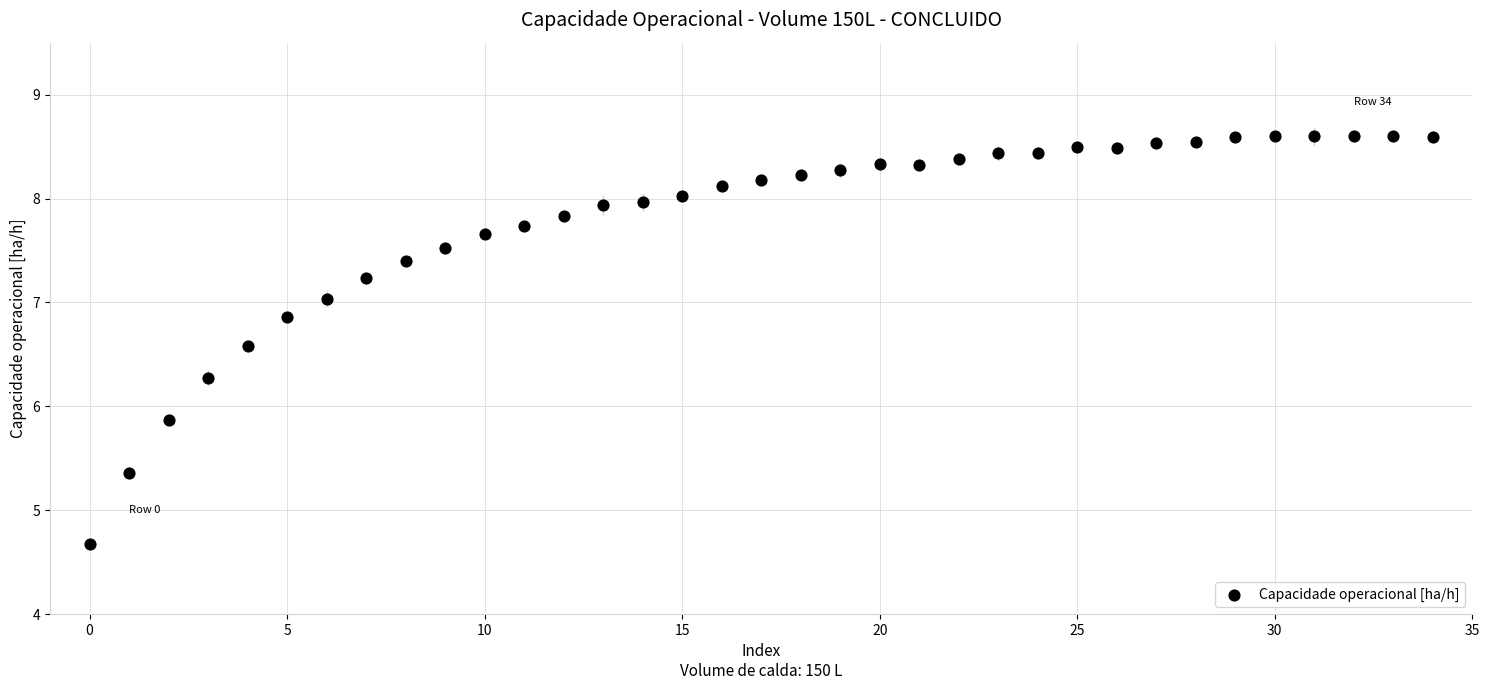

What is the range of Y values (max minus min)?

3.9